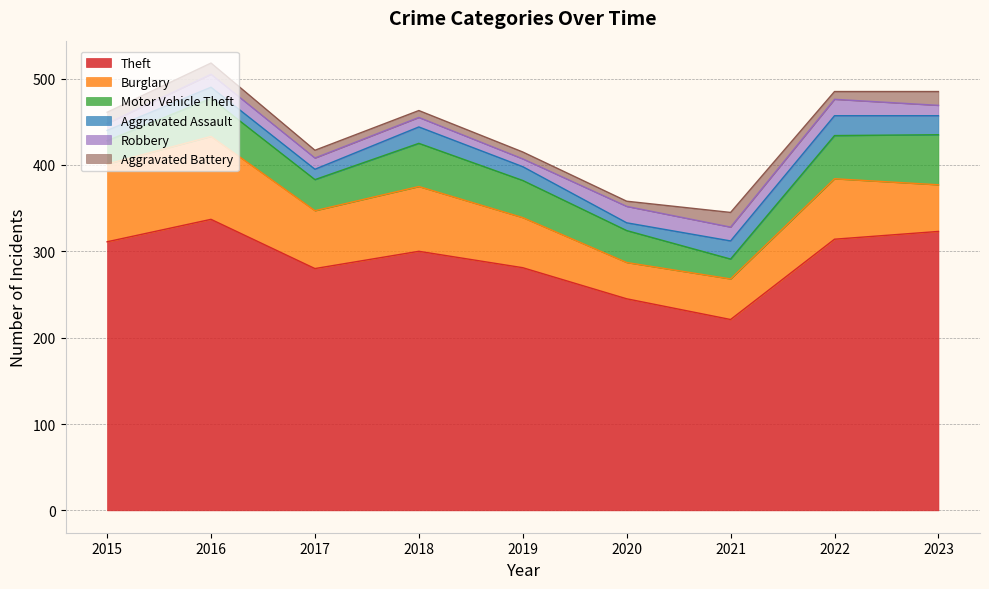

At how many categories does at least one series exceed 136?

9